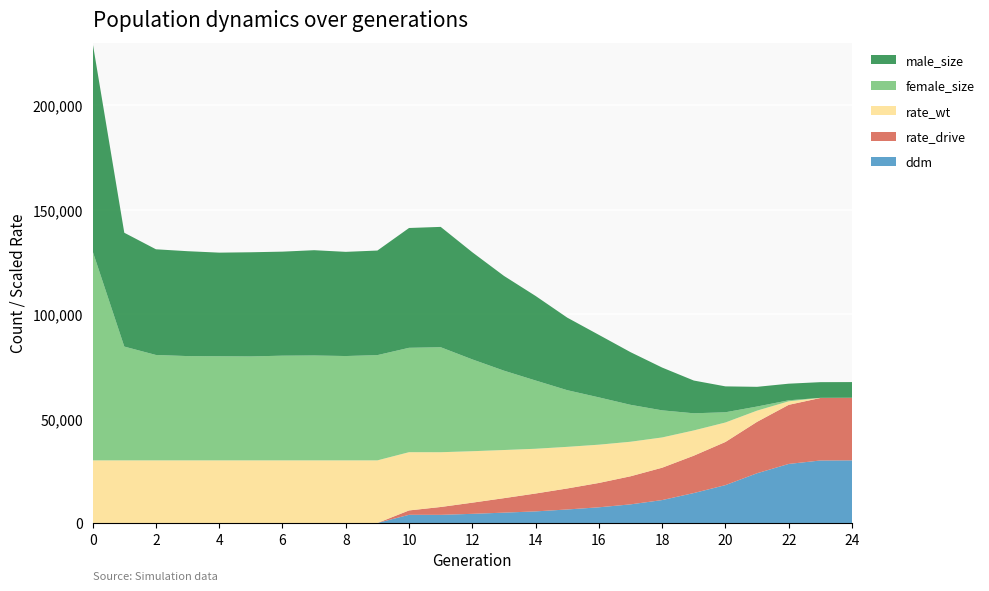

Reading left to right, transcribe all the data shown in this chart.

female_size: 100155.0	54508.0	50487.0	49951.0	49865.0	49785.0	50149.0	50236.0	49976.0	50415.0	50000.0	50290.0	43978.0	38007.0	32696.0	27144.0	22659.0	17687.0	12978.0	8206.0	4897.0	1954.0	489.0	11.0	0.0
male_size: 99795.0	54527.0	50625.0	50244.0	49640.0	49901.0	49834.0	50438.0	49907.0	50095.0	57392.0	57650.0	51323.0	45397.0	40500.0	34756.0	29944.0	25224.0	20494.0	15689.0	12402.0	9441.0	7954.0	7516.0	7500.0
rate_wt: 1.0	1.0	1.0	1.0	1.0	1.0	1.0	1.0	1.0	1.0	0.9	0.9	0.8	0.8	0.7	0.7	0.6	0.6	0.5	0.4	0.3	0.2	0.1	0.0	0.0
rate_drive: 0.0	0.0	0.0	0.0	0.0	0.0	0.0	0.0	0.0	0.0	0.1	0.1	0.2	0.2	0.3	0.3	0.4	0.4	0.5	0.6	0.7	0.8	0.9	1.0	1.0
ddm: 0.0	0.0	0.0	0.0	0.0	0.0	0.0	0.0	0.0	0.0	0.1	0.1	0.1	0.2	0.2	0.2	0.3	0.3	0.4	0.5	0.6	0.8	0.9	1.0	1.0